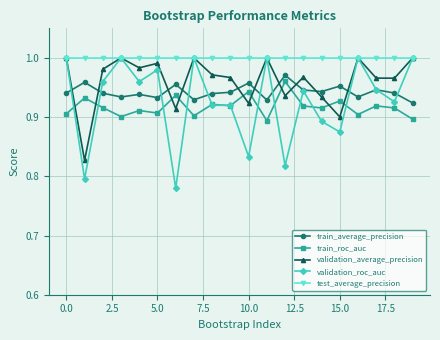

Which series has the largest range (max minus min)?

validation_roc_auc